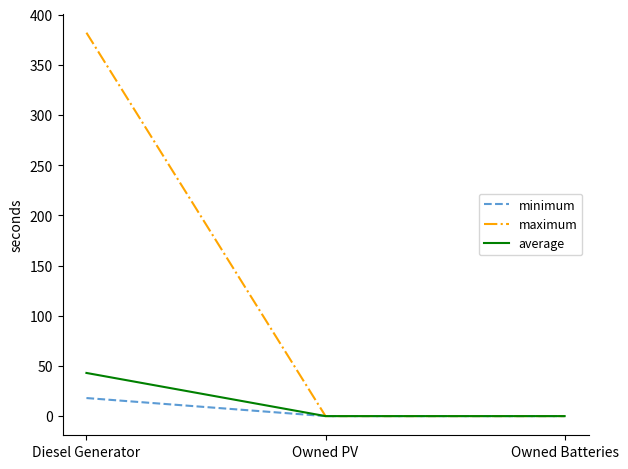

Reading left to right, what are all the values shown in this chart?

minimum: Diesel Generator=18	Owned PV=0	Owned Batteries=0
maximum: Diesel Generator=382	Owned PV=0	Owned Batteries=0
average: Diesel Generator=43	Owned PV=0	Owned Batteries=0